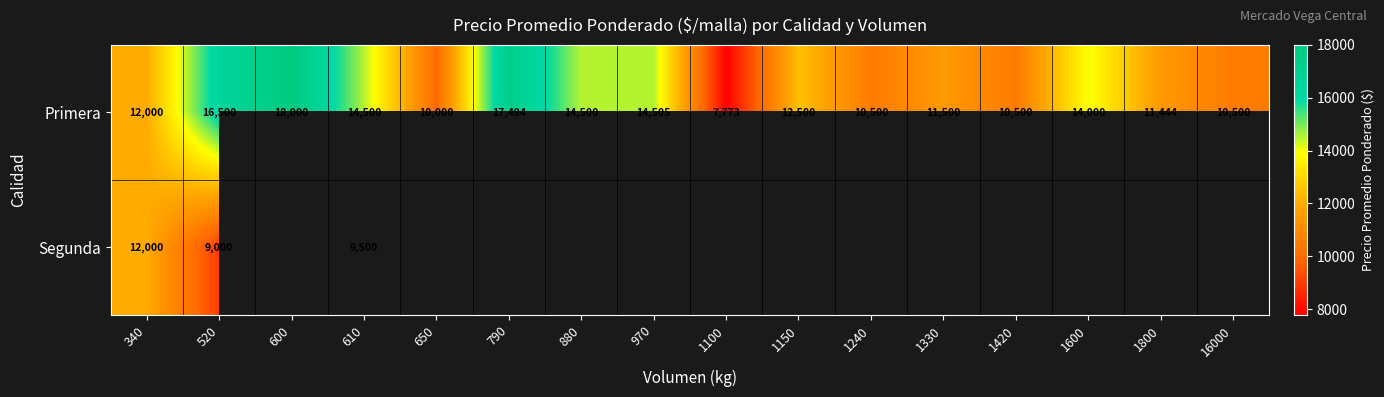

What is the total value across all series at 610?

24000